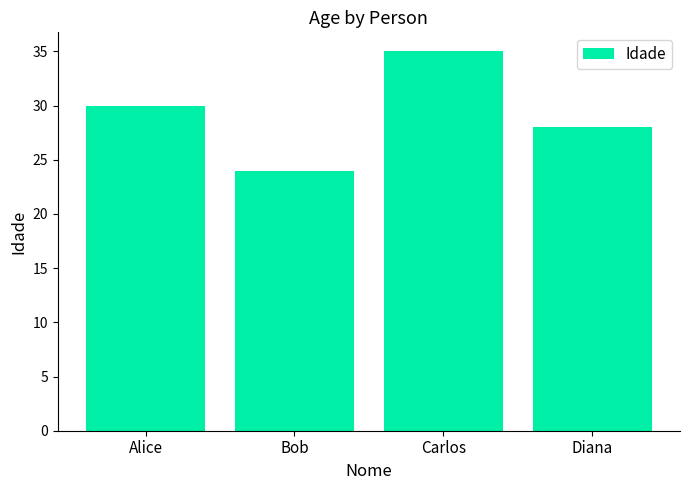

What is the value of the 3rd bar from the left?

35